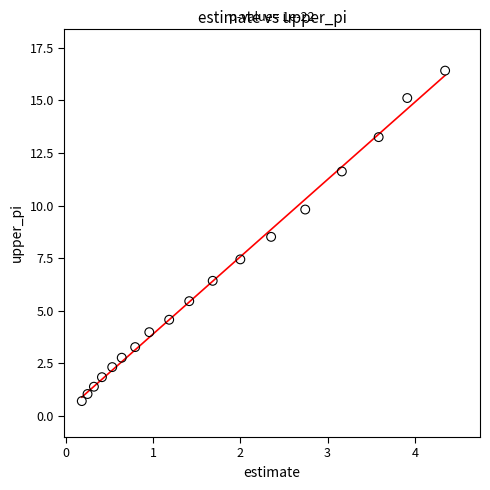

What is the range of Y values (max minus min)?

15.7